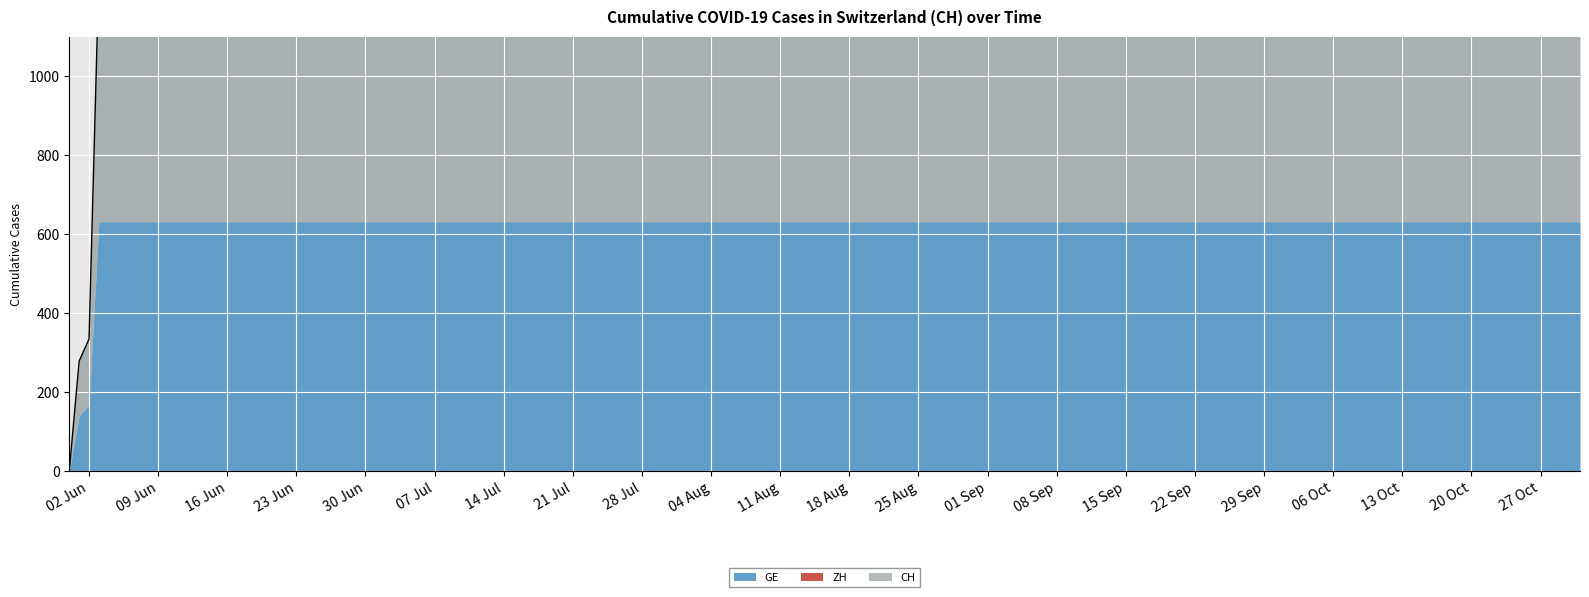

What is the sum of all CH values?

11033